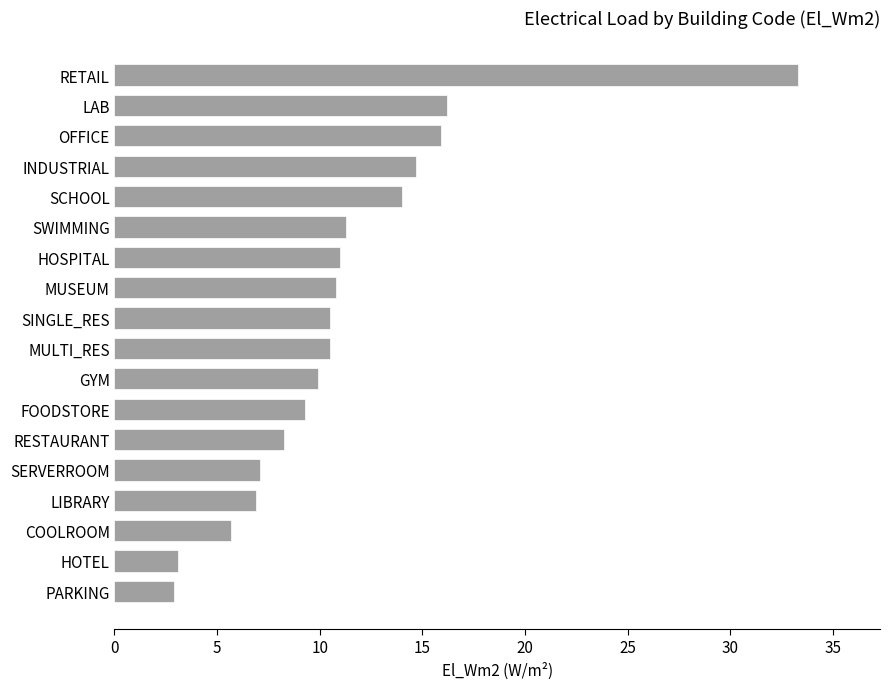

What is the difference between the second highest and second lowest values?

13.1